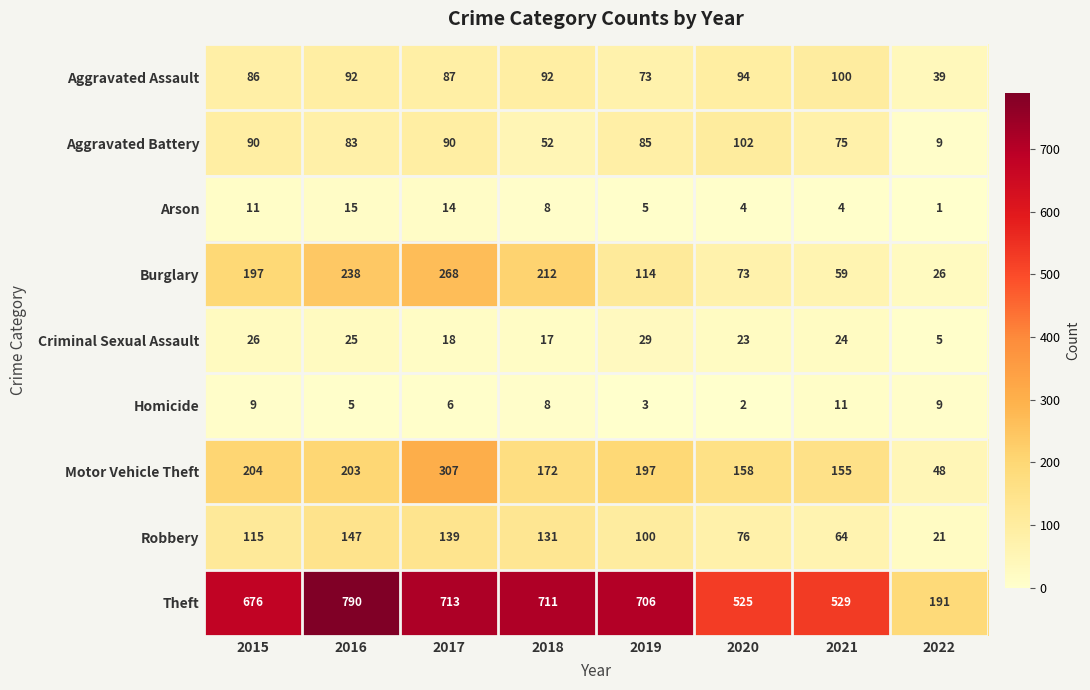

At which label is Burglary closest to 147?

2019